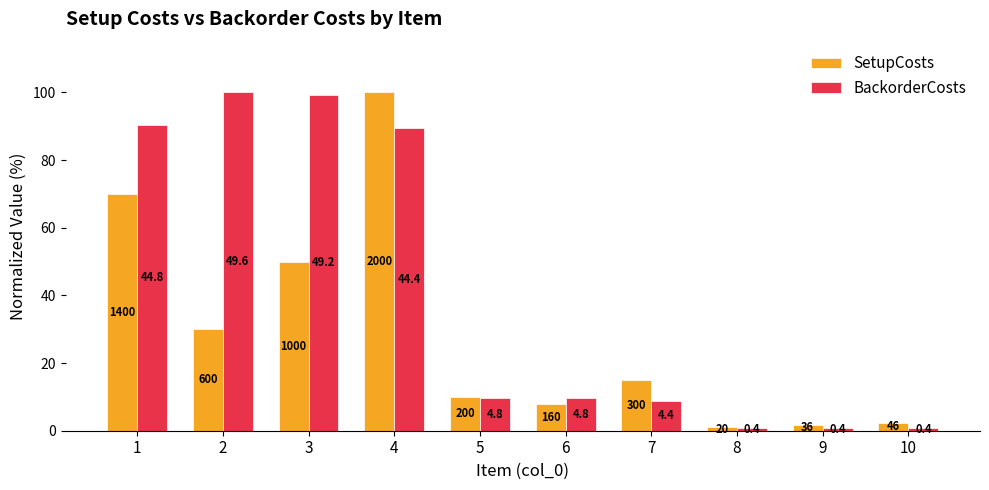

What is the total value across all series at 8?

1.8